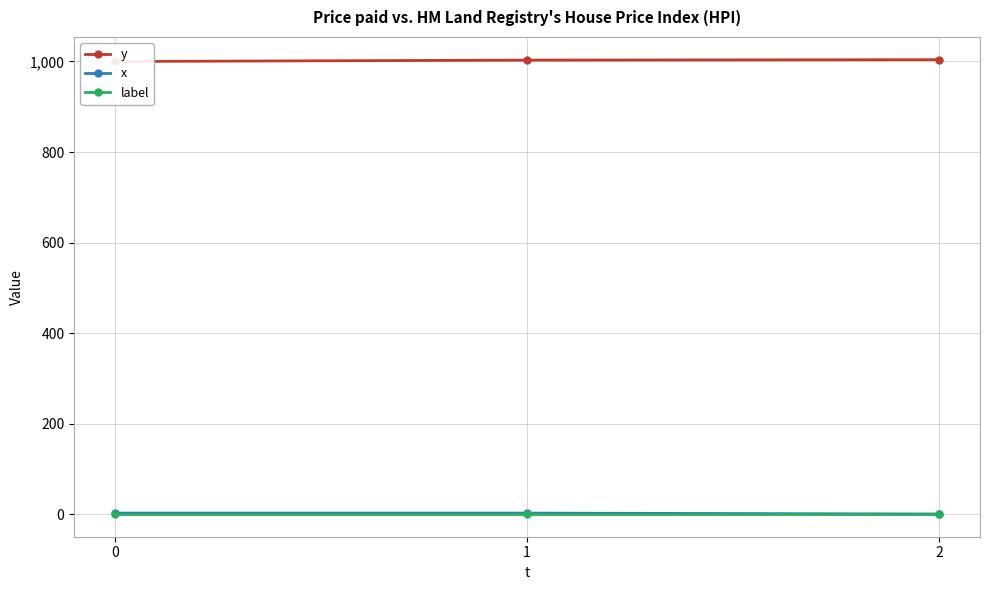

Which series has the largest range (max minus min)?

y